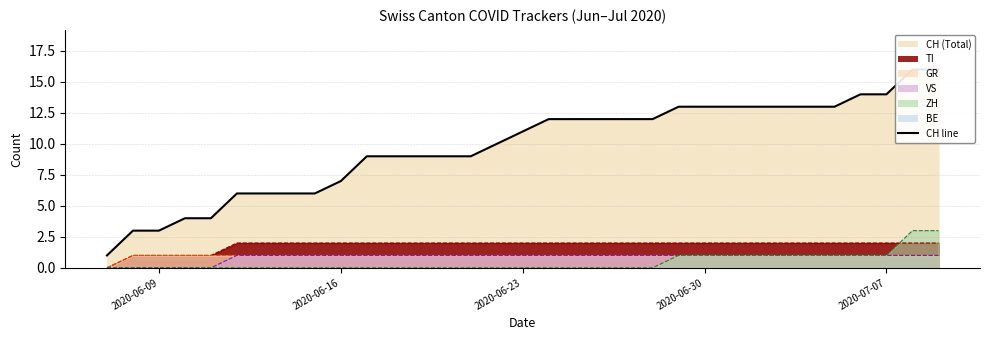

What is the difference between the VS values at 2020-06-29 and 2020-06-07?

1